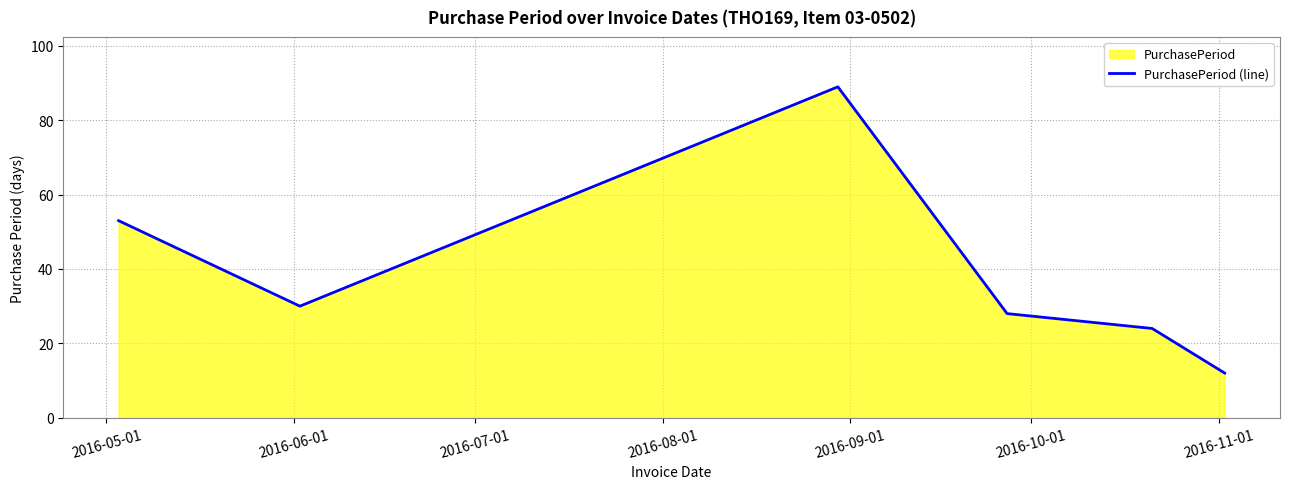

What is the sum of all values?

236